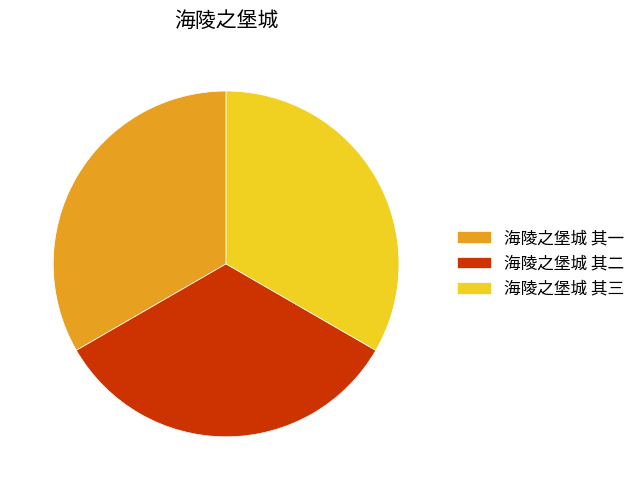

Is the sum of 海陵之堡城 其三 and 海陵之堡城 其一 greater than half?

Yes